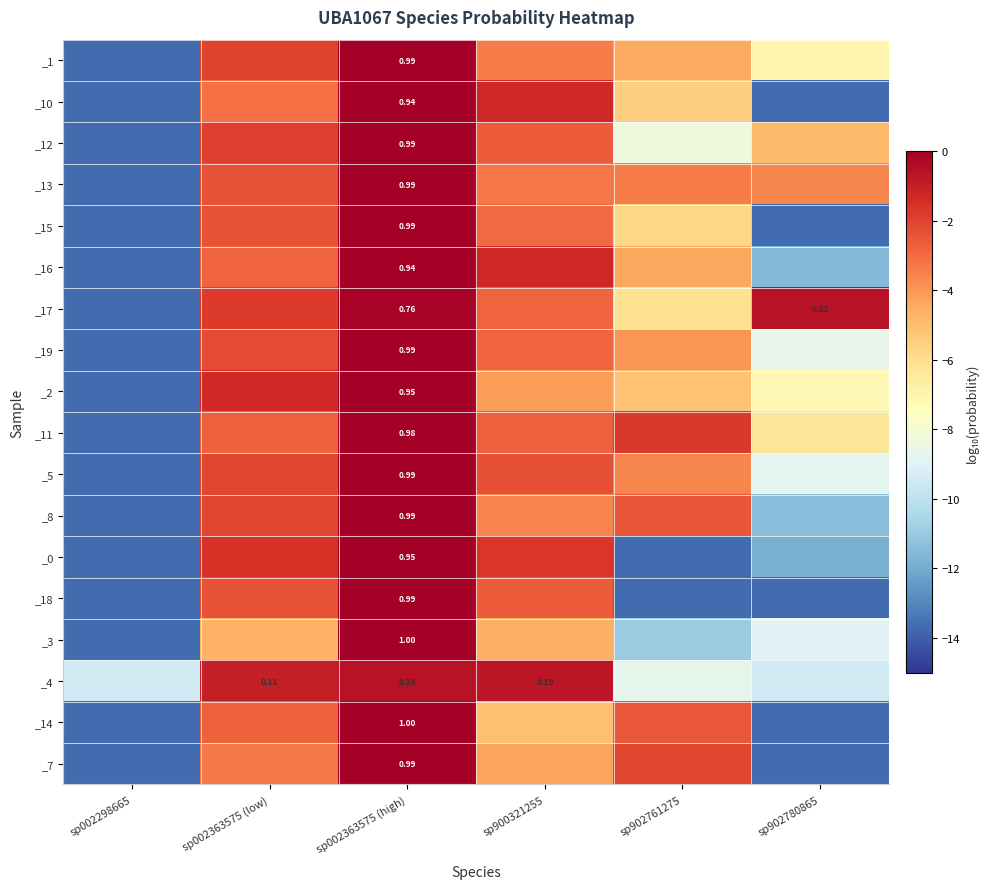

Between sp900321255 and sp002363575 (low), which is larger?

sp002363575 (low)